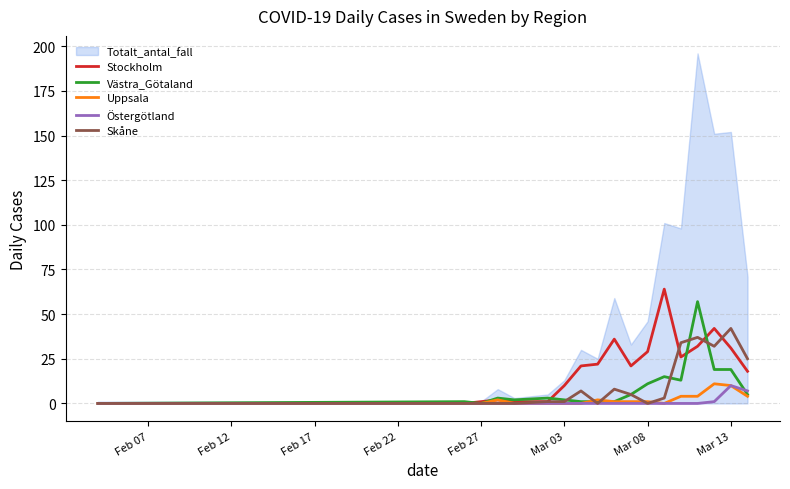

Which series has the largest total across all categories?

Totalt_antal_fall